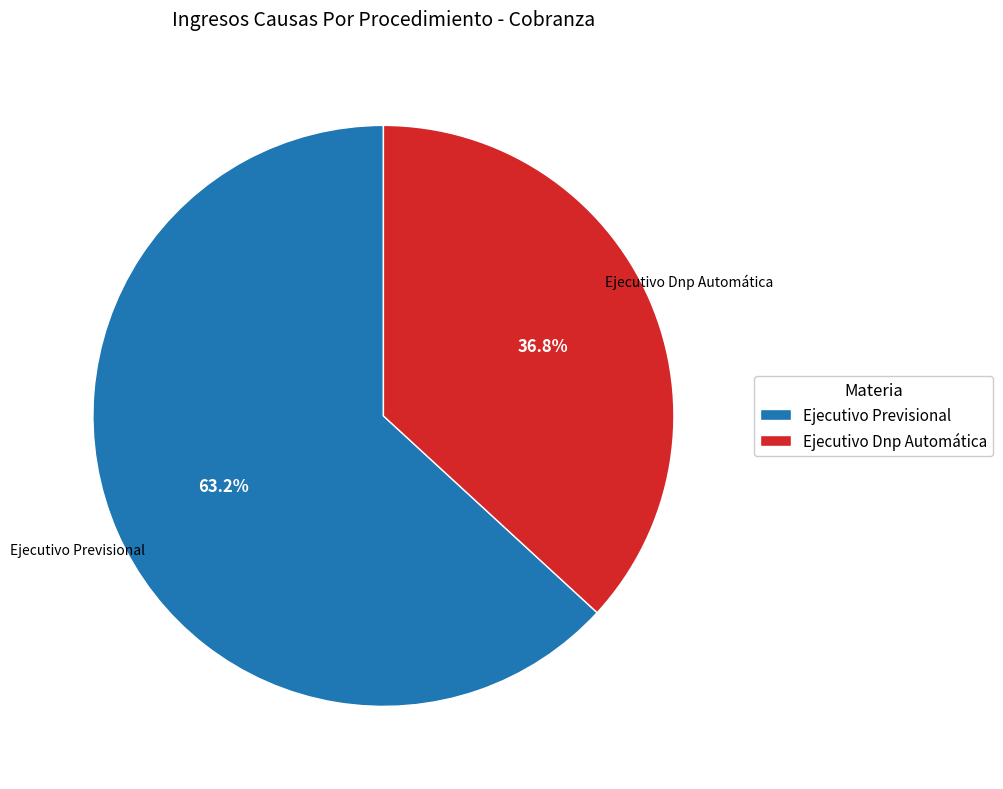

How many segments does this pie chart have?

2